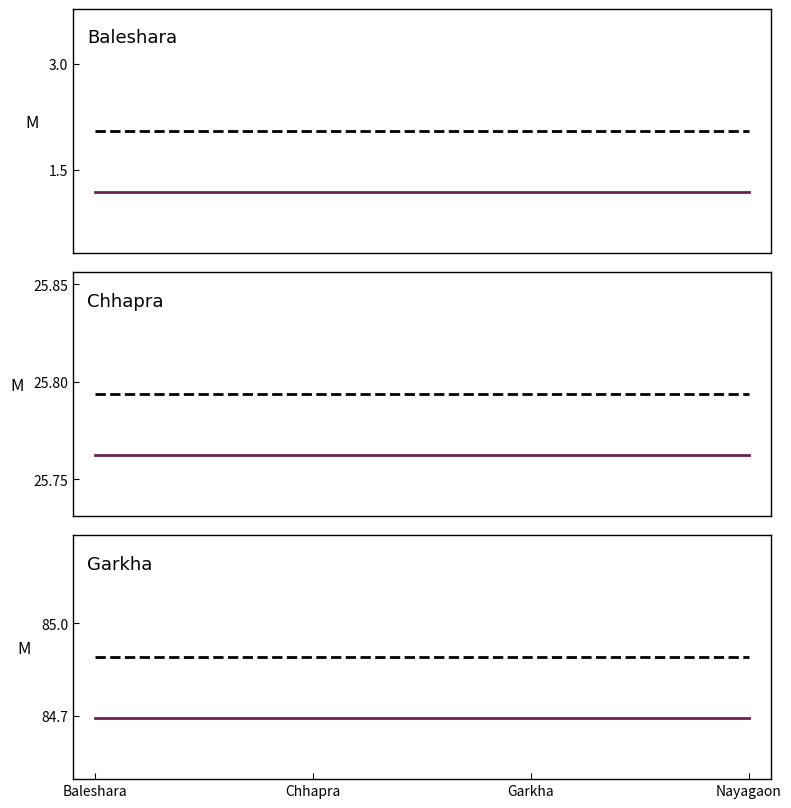

True or false: lat_mid has more than 0 points higher than both neighbors.

False